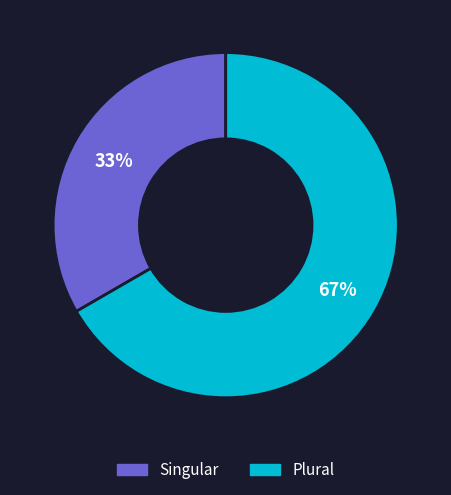

What percentage is the Singular slice, to the nearest percent?

33%